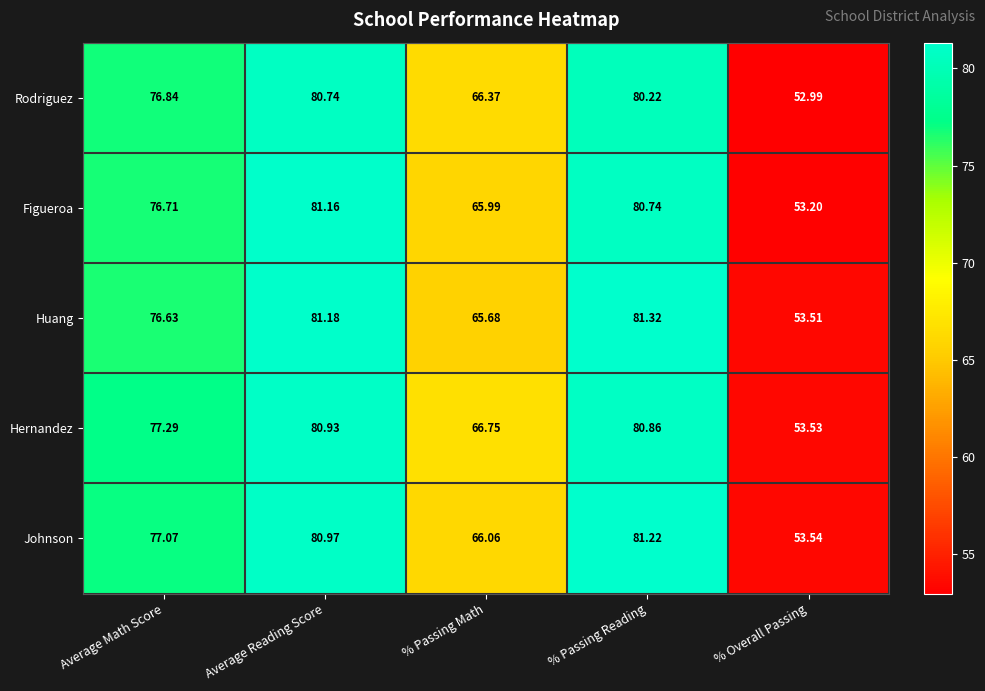

Rank the series by their average value, from lowest to highest.

Rodriguez, Figueroa, Huang, Johnson, Hernandez